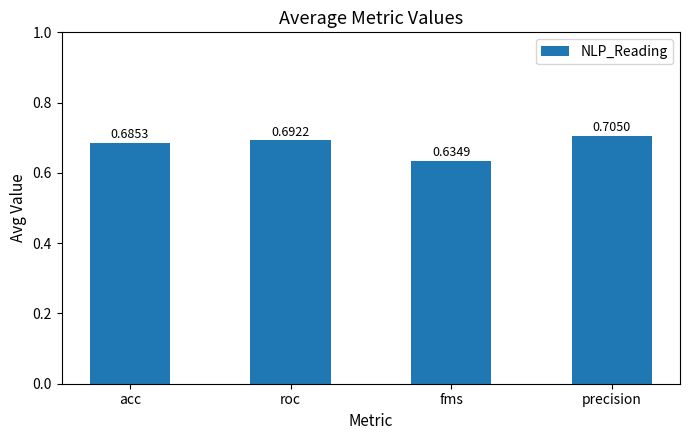

Which label corresponds to the largest value in the chart?

precision